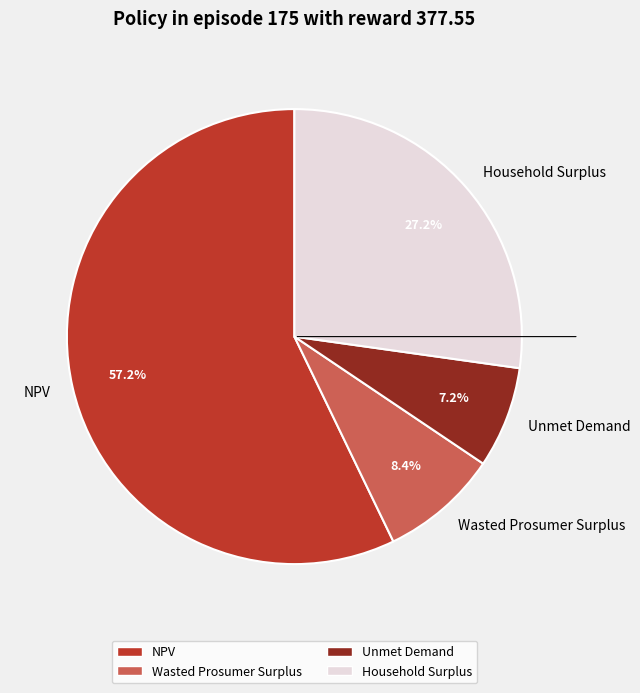

To the nearest percent, what is the average slice percentage?

25%